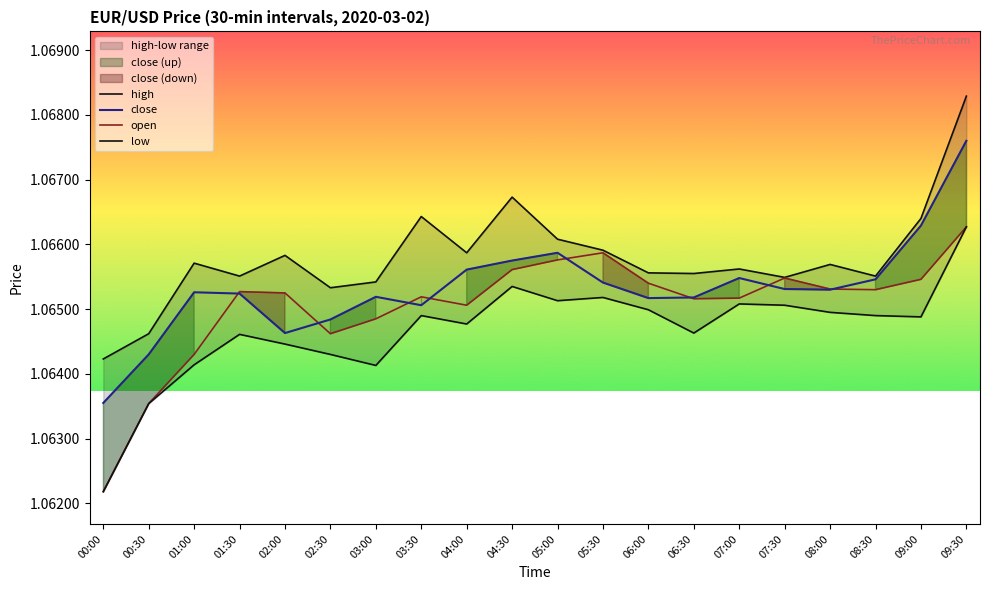

What is the total value across all series at 00:30?

4.3